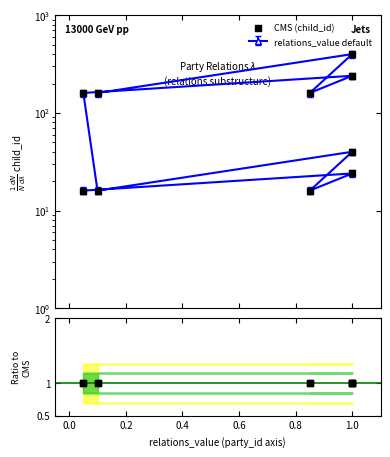

What is the change in value from 0.0 to 0.8?

+136